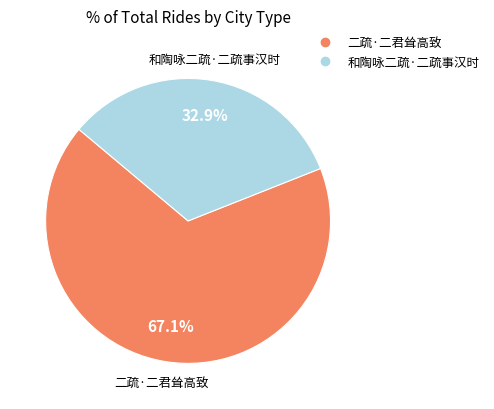

How many slices are in this pie chart?

2